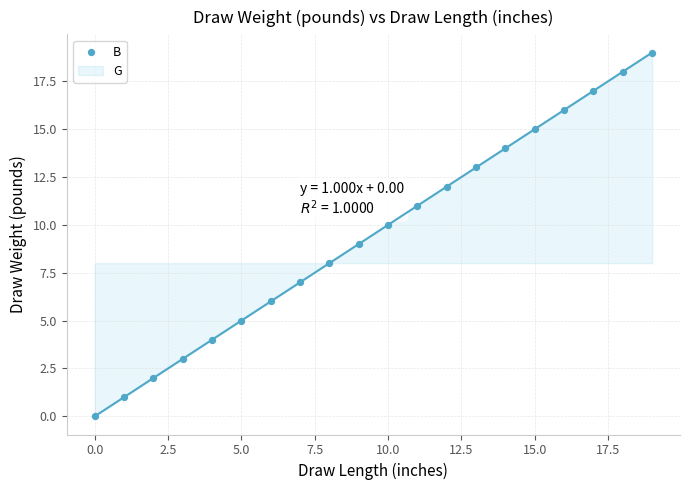

What is the range of Y values (max minus min)?

19